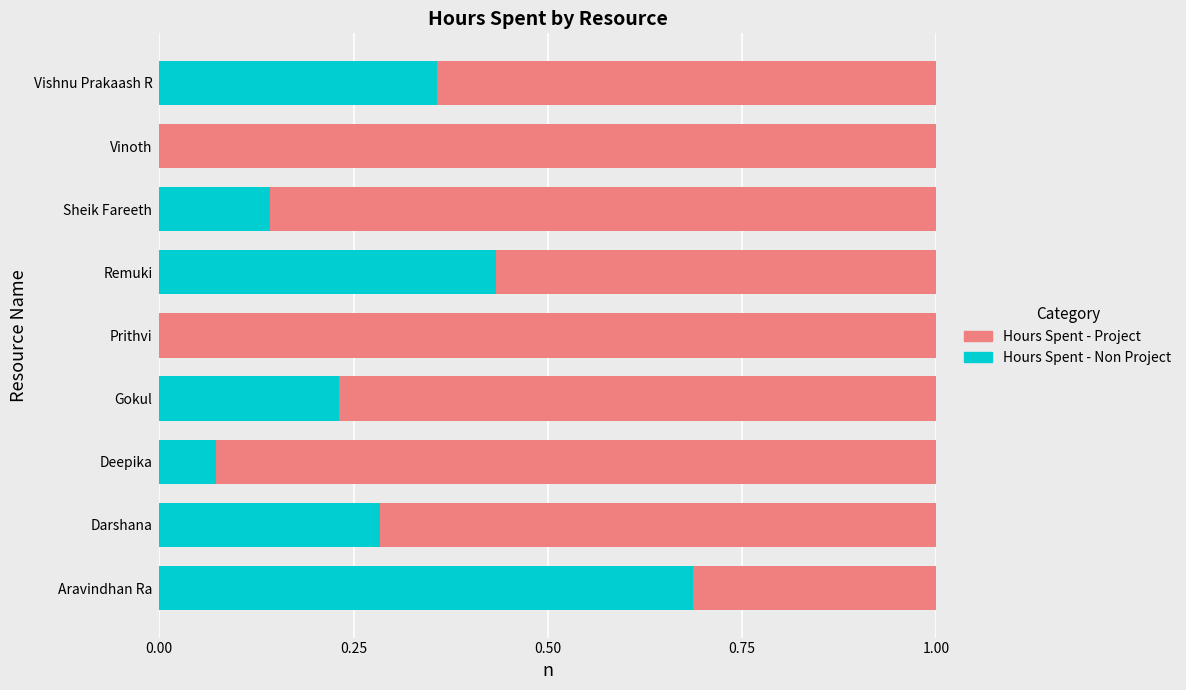

What is the total value across all series at Darshana?

1.0